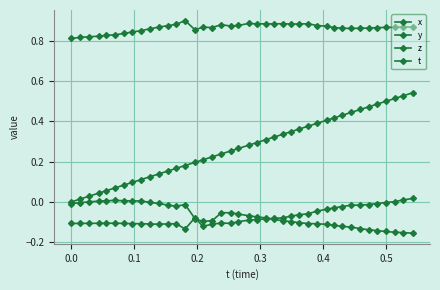

True or false: t has more than 1 points higher than both neighbors.

False